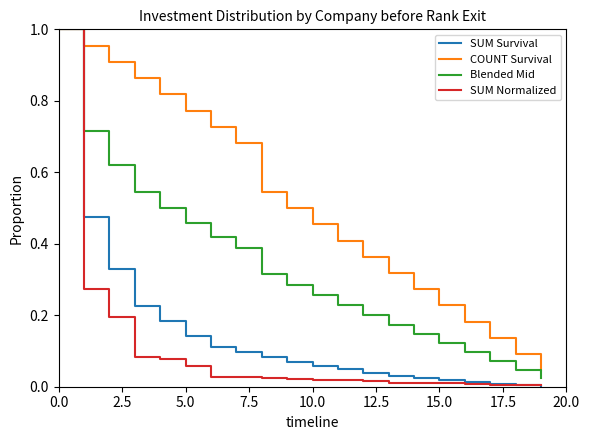

Which series has the largest total across all categories?

COUNT Survival